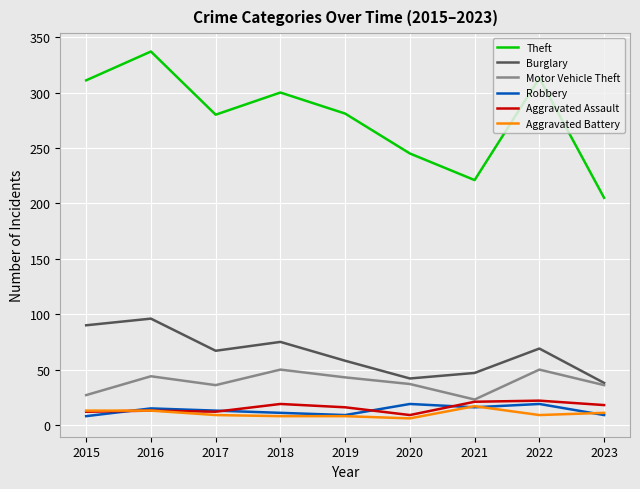

True or false: Theft and Aggravated Assault cross at least once.

False